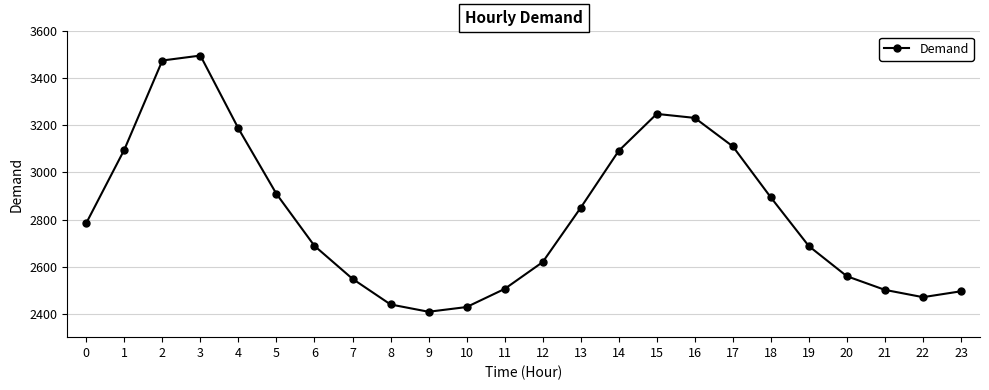

How many interior local peaks (higher than both neighbors) does the data have?

2